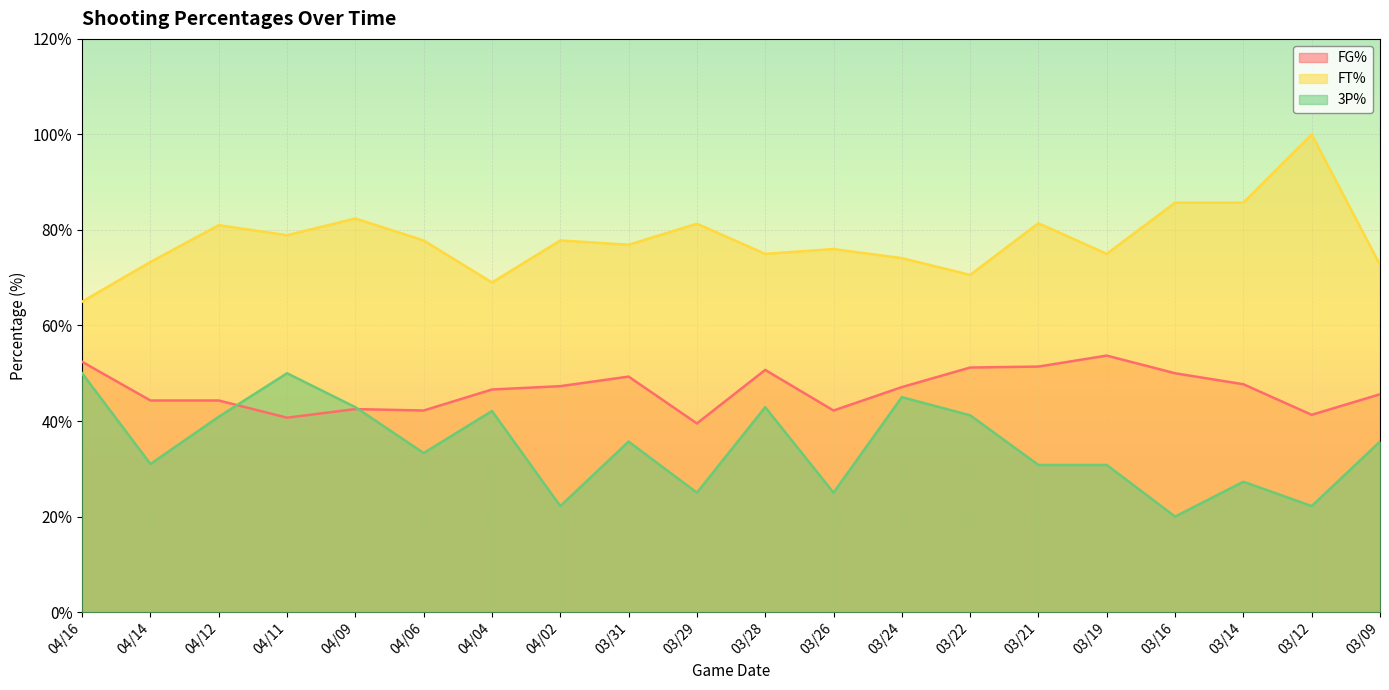

How many lines are shown in the chart?

3